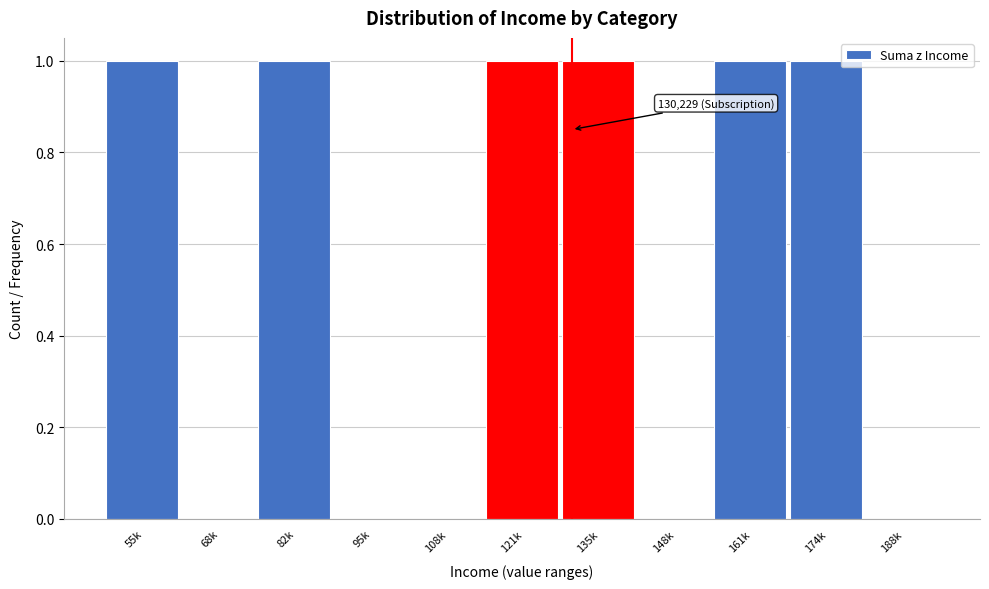

Reading right to left, list all the values displayed in this chart.

188k=0	174k=1	161k=1	148k=0	135k=1	121k=1	108k=0	95k=0	82k=1	68k=0	55k=1